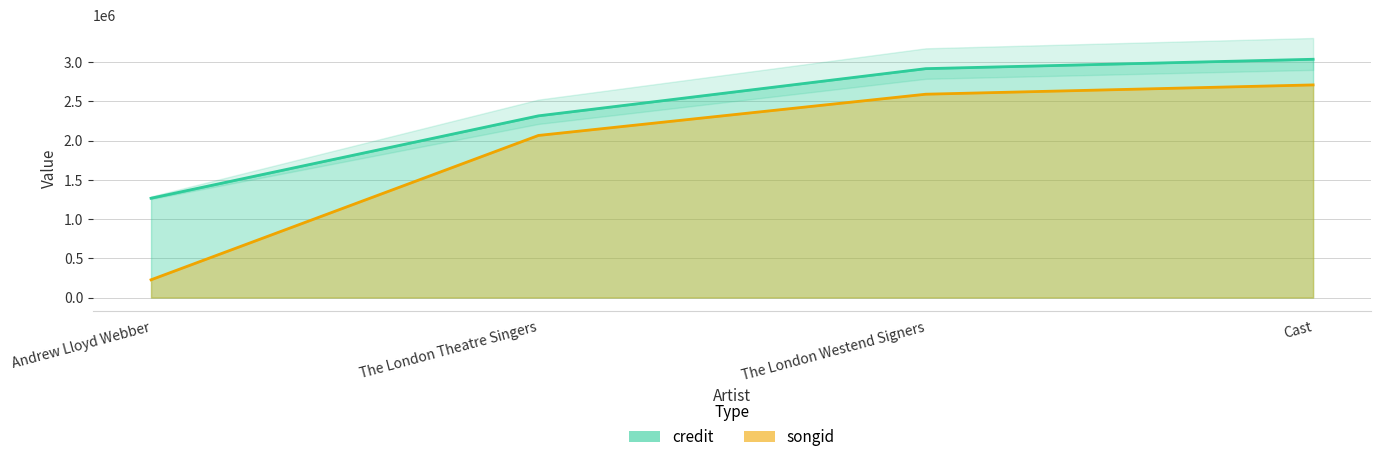

Reading right to left, list all the values displayed in this chart.

credit: Cast=3037885	The London Westend Signers=2918206	The London Theatre Singers=2316569	Andrew Lloyd Webber=1266364
songid: Cast=2710912	The London Westend Signers=2592373	The London Theatre Singers=2066562	Andrew Lloyd Webber=226660